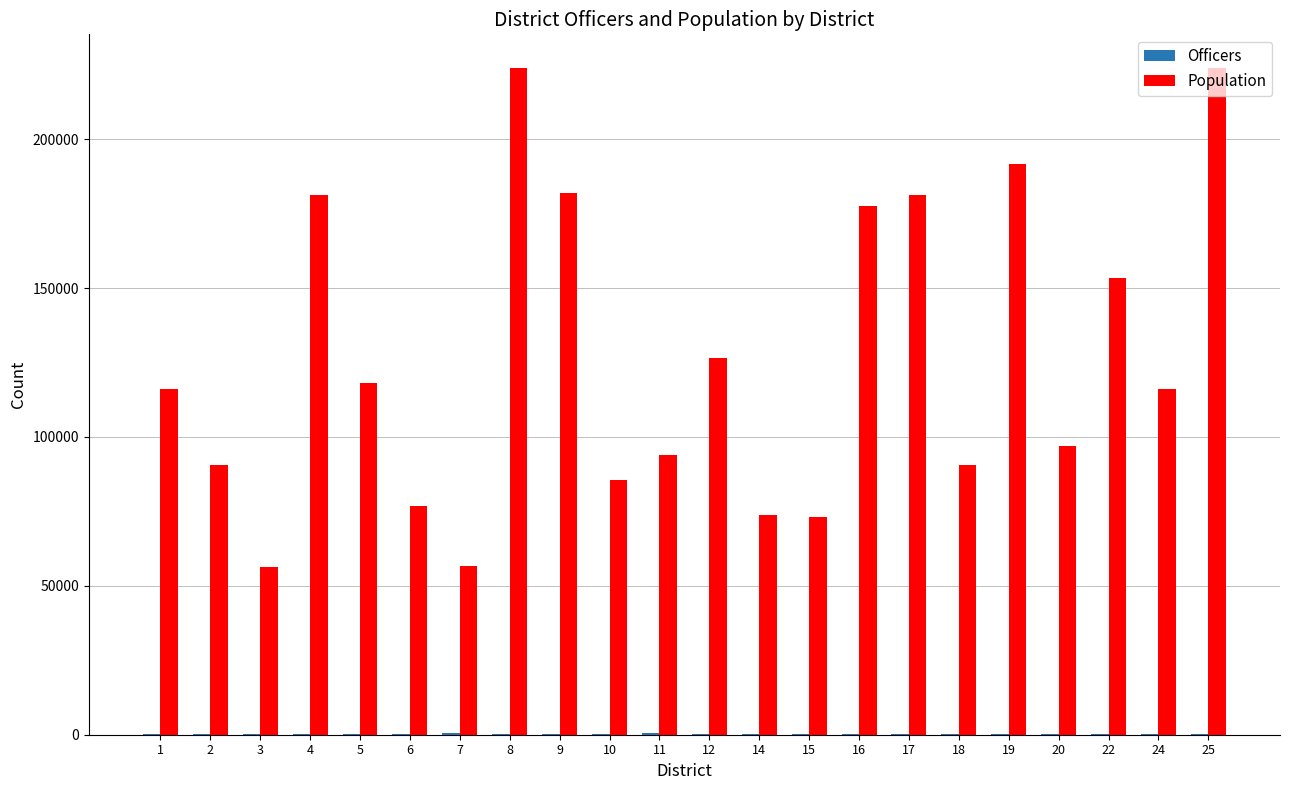

What is the maximum value for Population?

224003